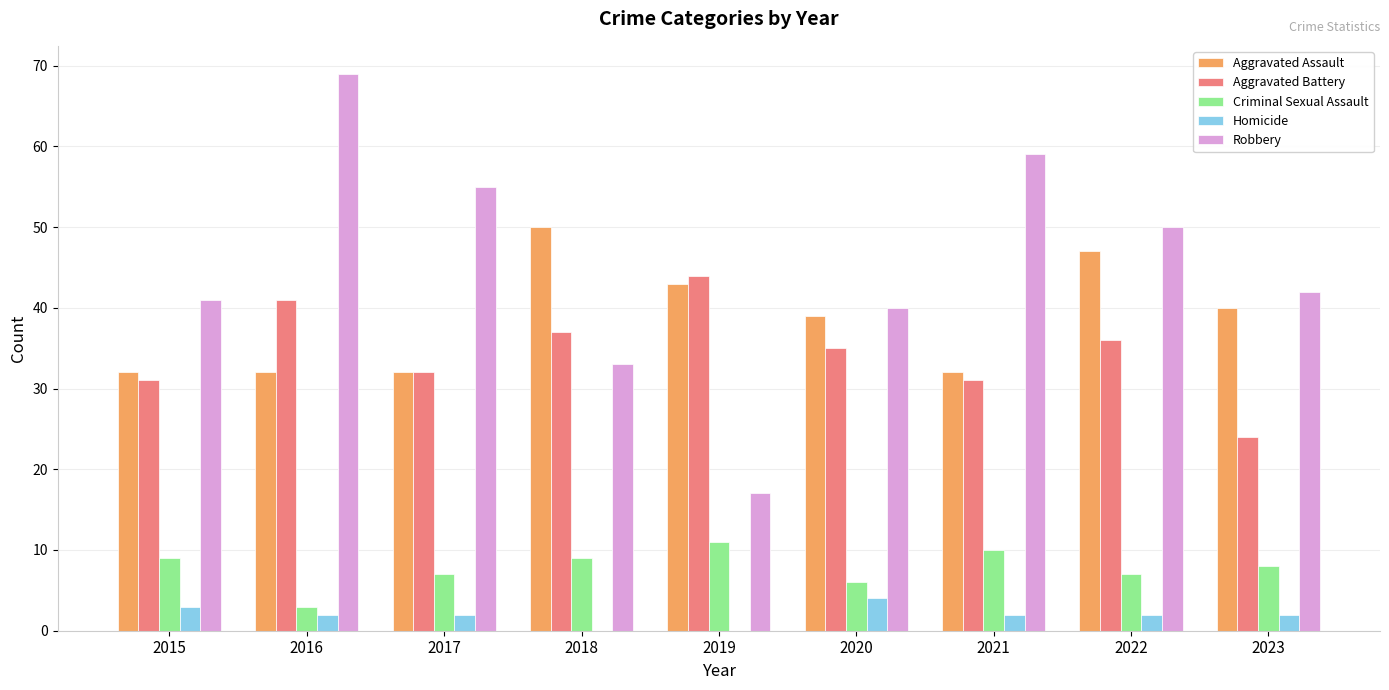

What is the highest value of the Aggravated Battery series?

44